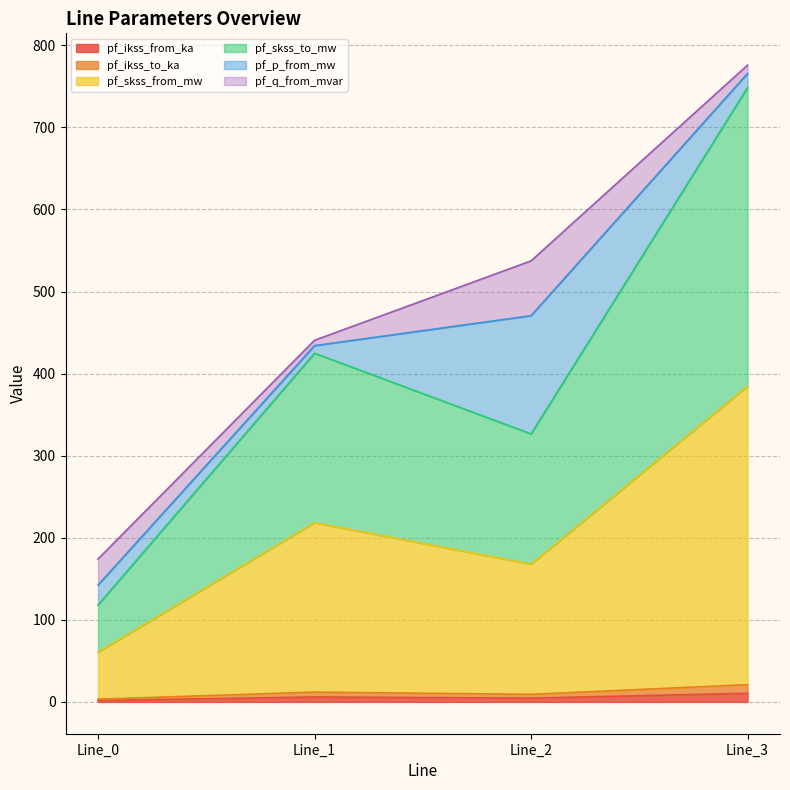

How many lines are shown in the chart?

6